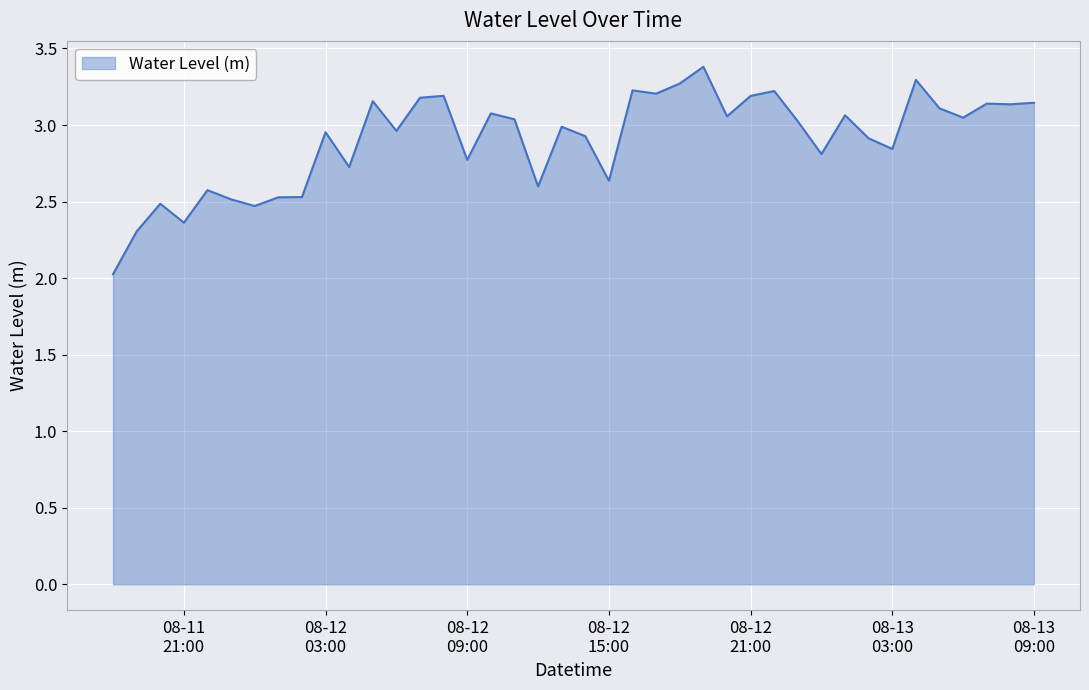

What is the smallest value displayed?

2.0